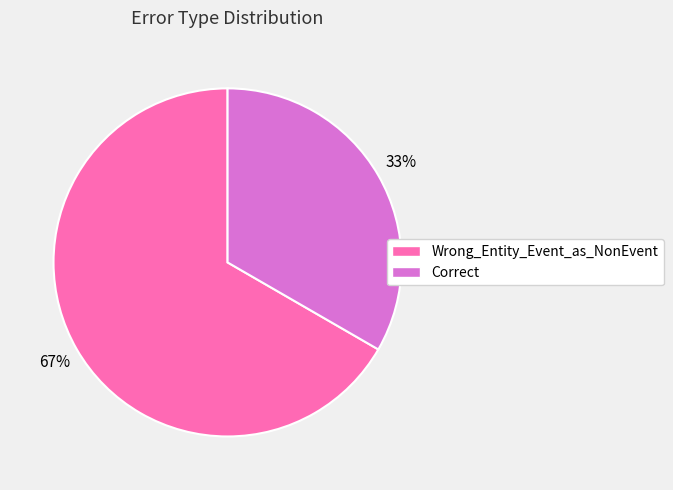

To the nearest percent, what is the average slice percentage?

50%